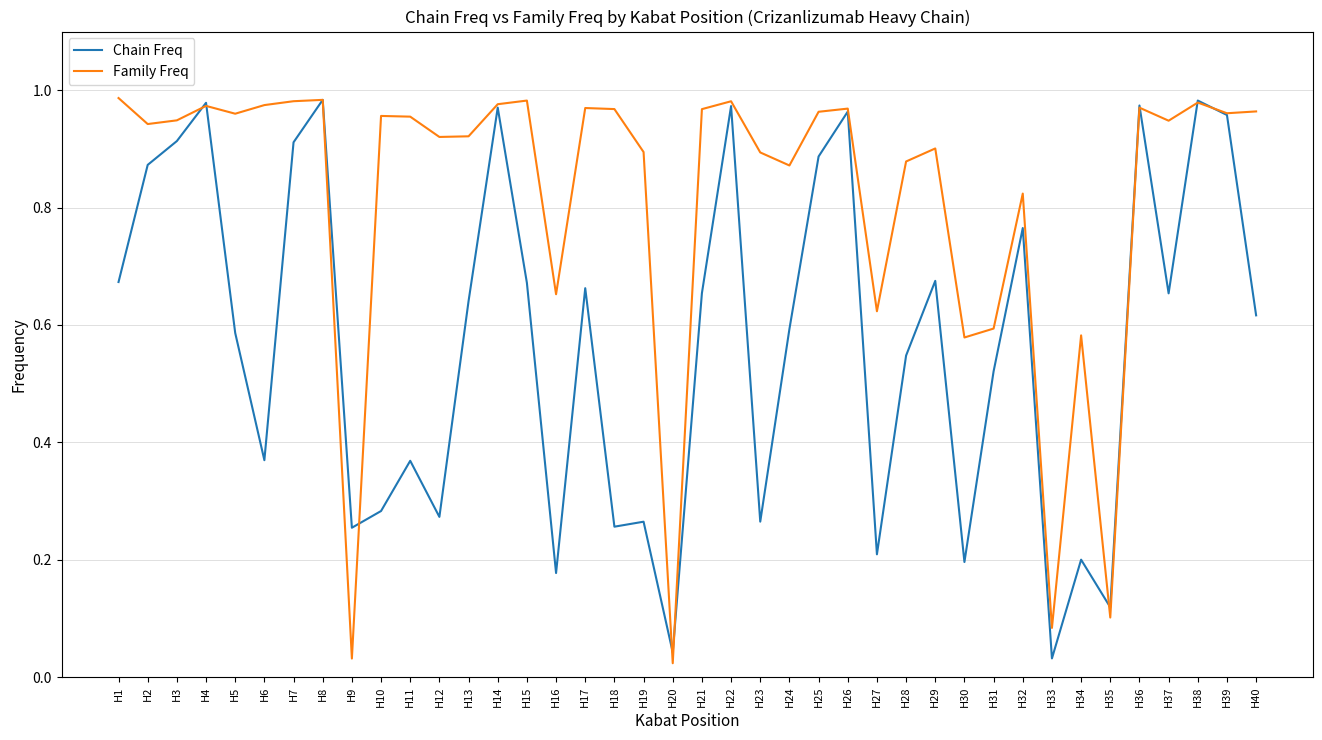

Which series ends up on top after the final intersection of Chain Freq and Family Freq?

Family Freq